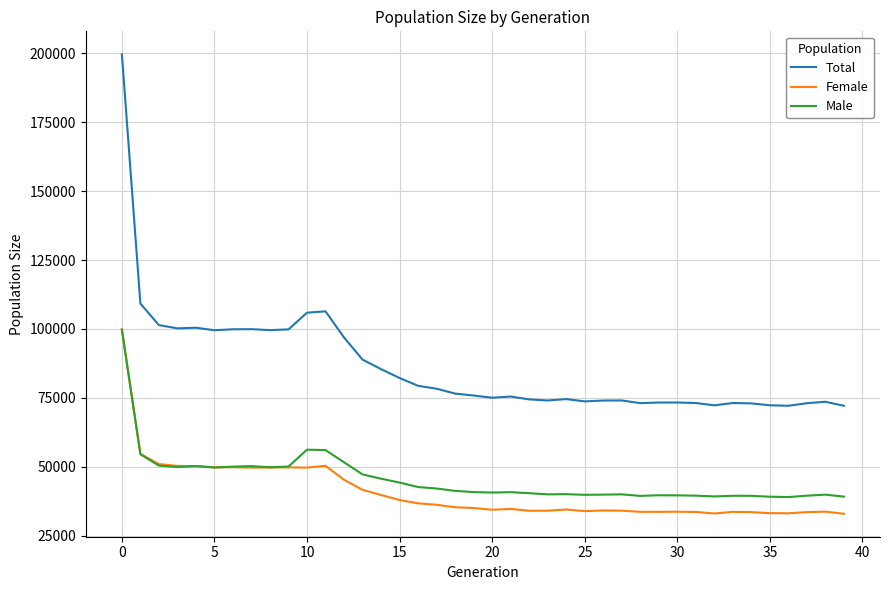

What is the difference between the second highest and minimum values in the Male series?

17199